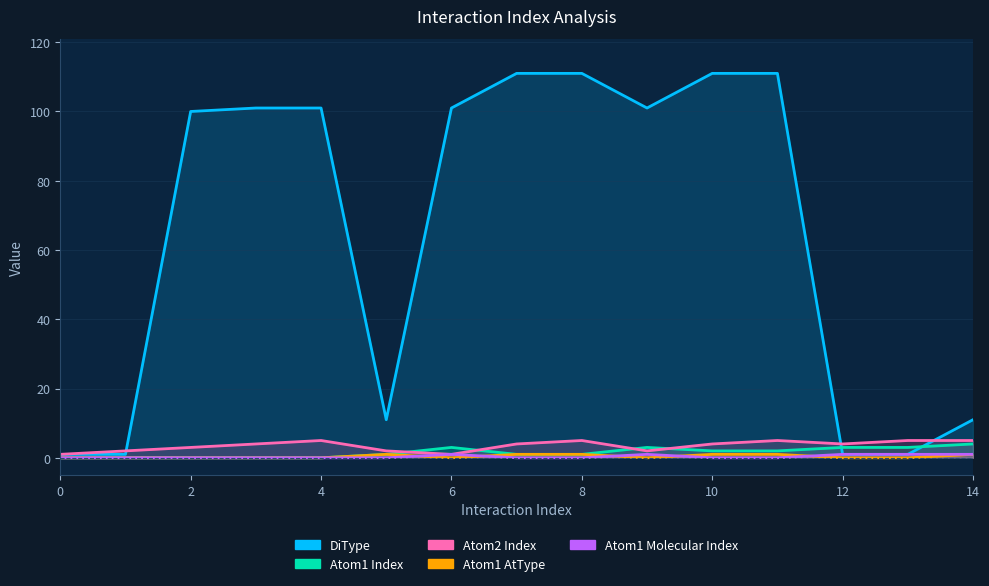

What is the total value across all series at 1?

3